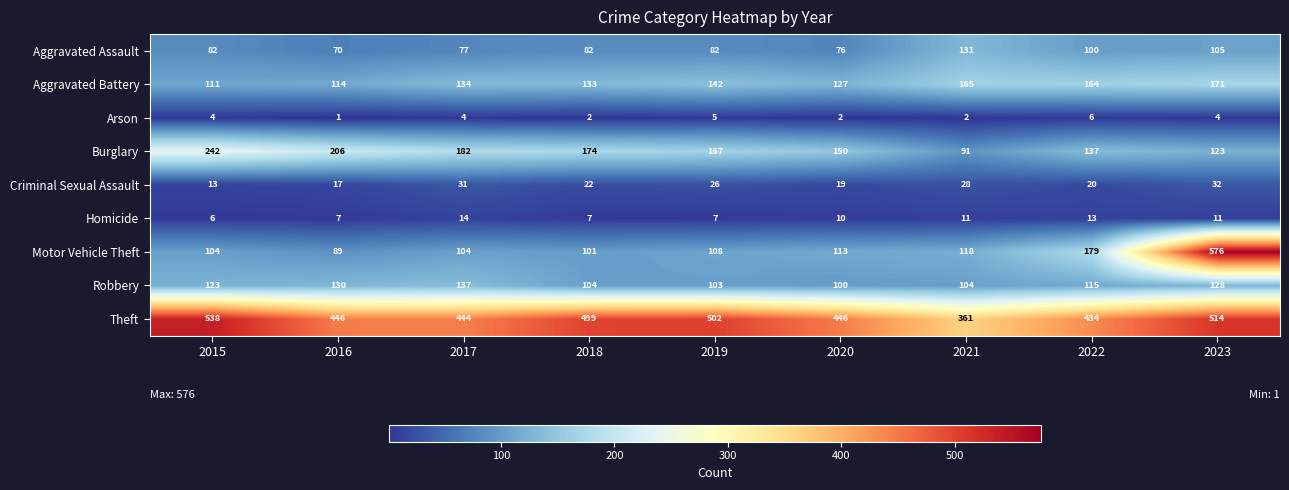

True or false: Theft has a value of 896 at 2018.

False